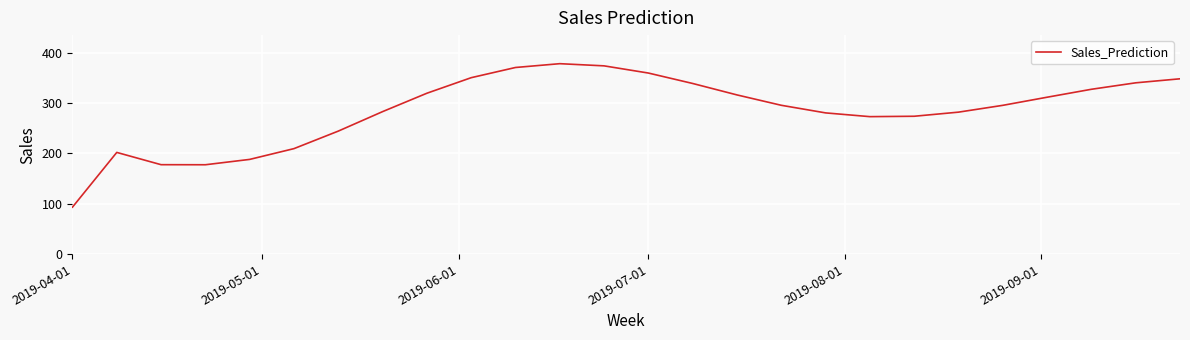

What is the difference between the maximum and minimum values?

284.8